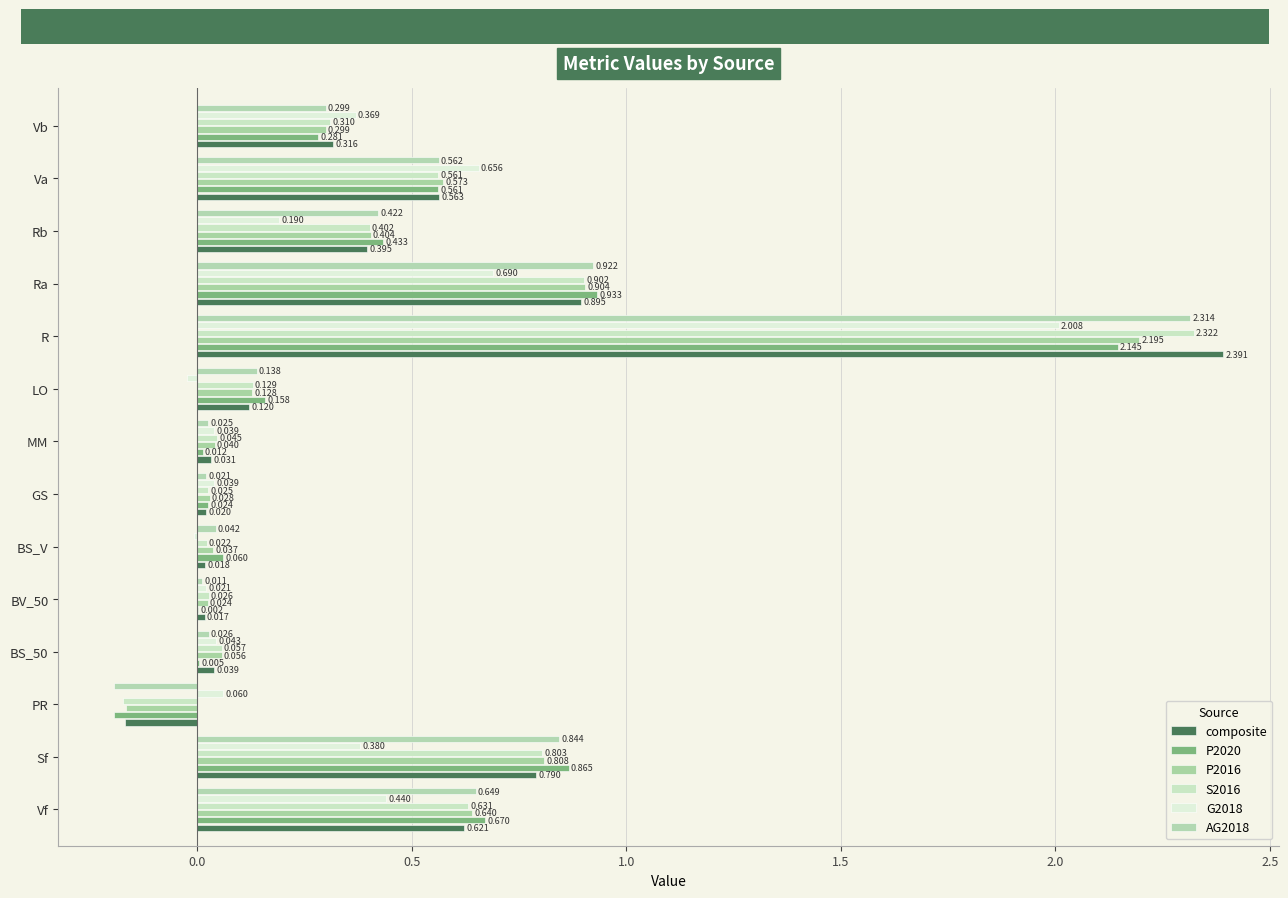

Count the number of categories in the chart.

14